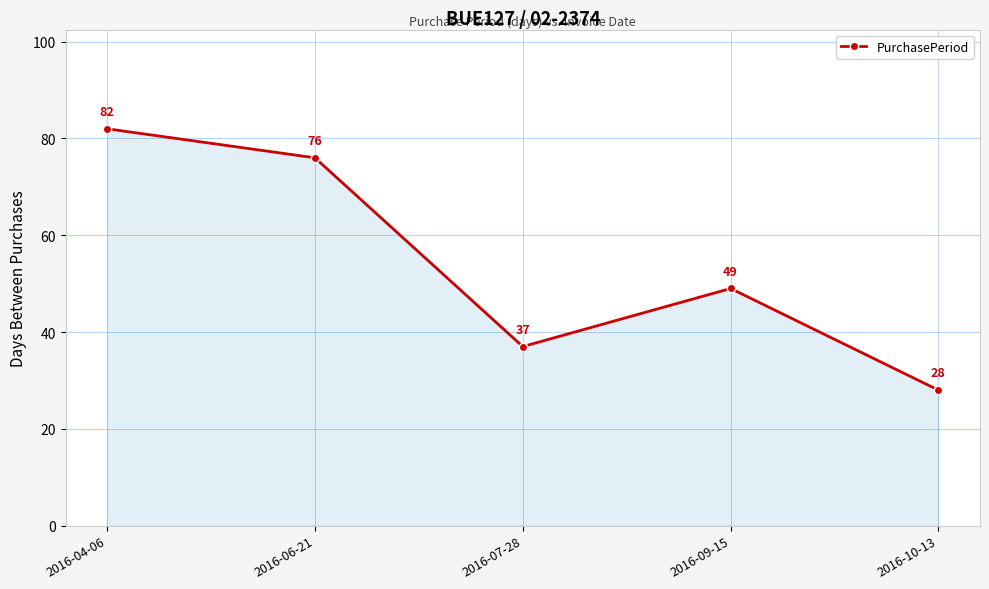

What is the change in value from 2016-07-28 to 2016-09-15?

+12